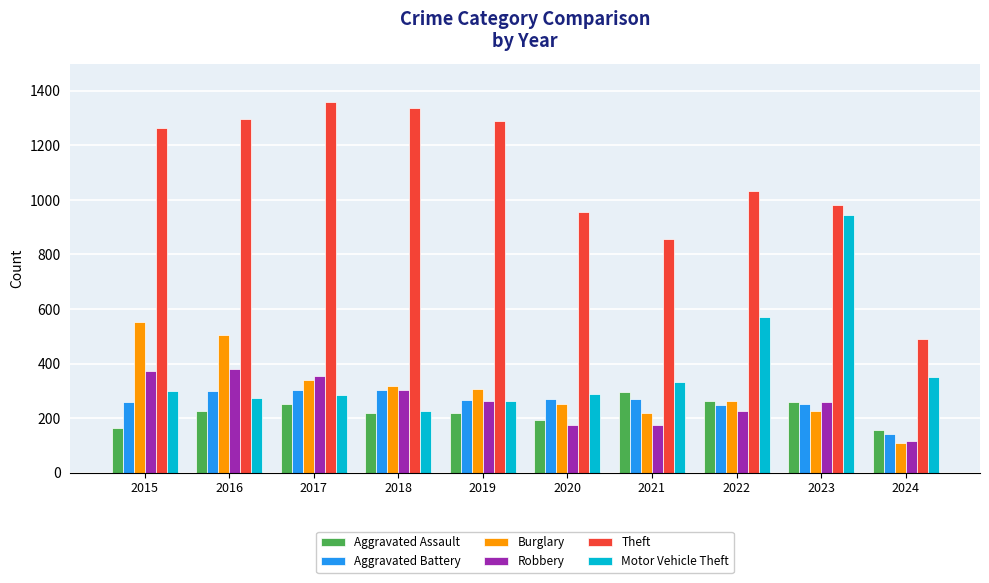

The value of Theft at 2016 is 1831. True or false?

False